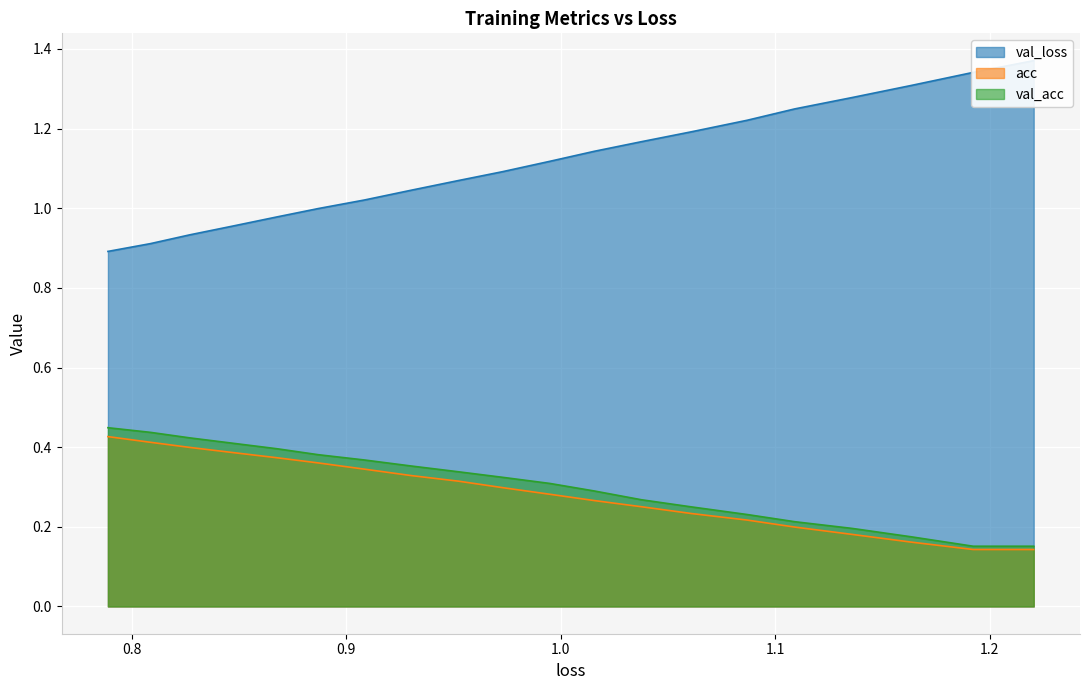

How many lines are shown in the chart?

3